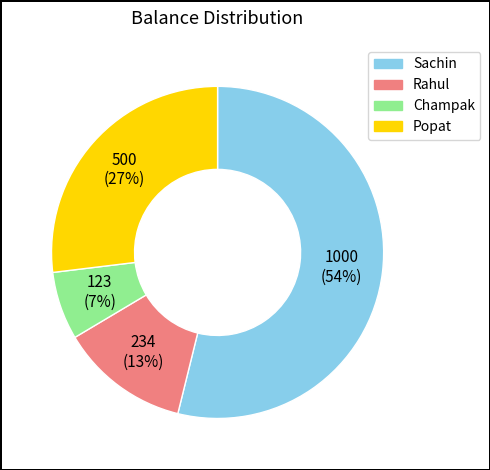

The Rahul slice represents 13% of the pie. True or false?

True